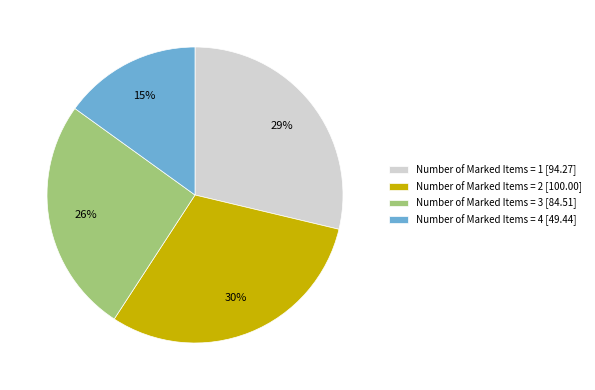

The Number of Marked Items = 4 [49.44] slice represents 15% of the pie. True or false?

True